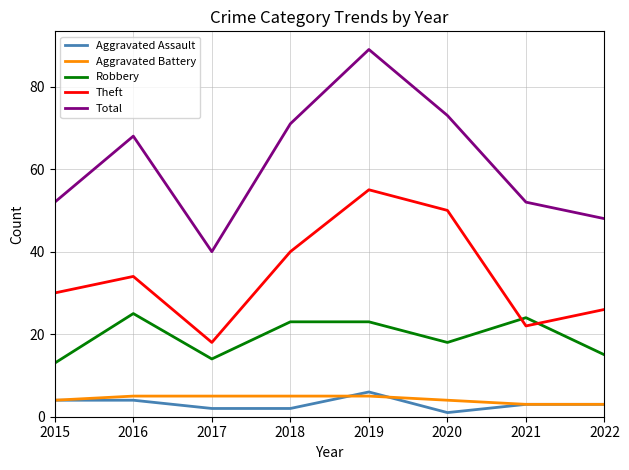

What is the sum of all Robbery values?

155